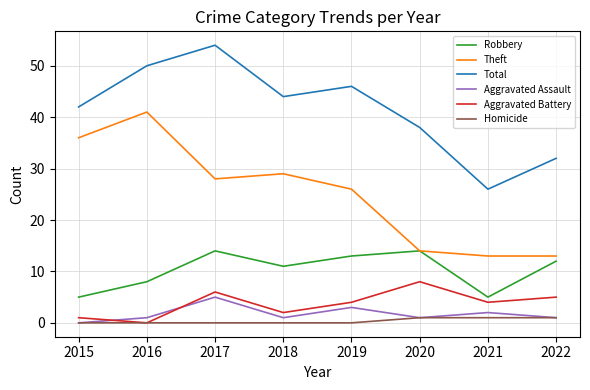

True or false: Homicide and Theft cross at least once.

False